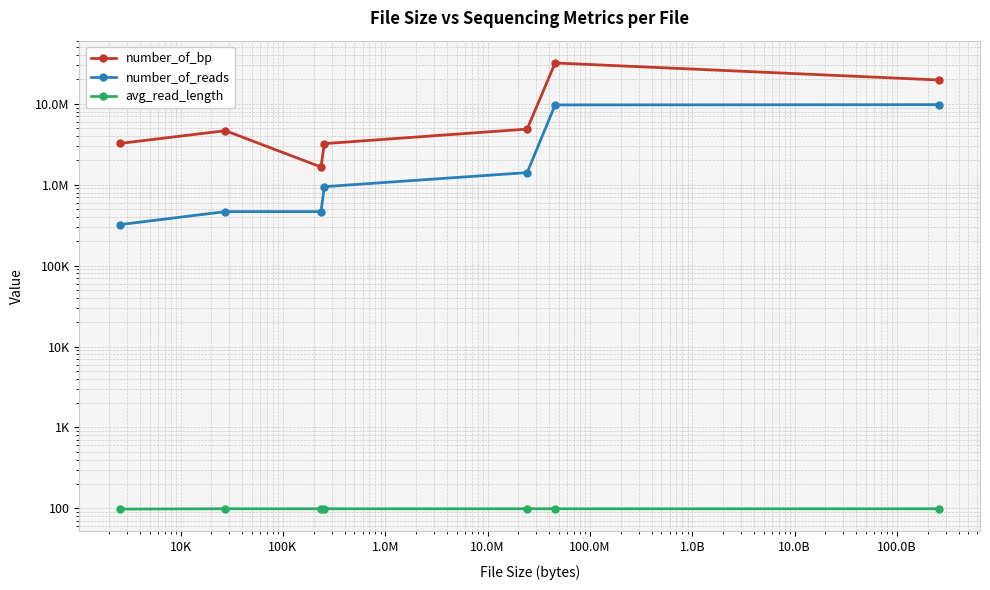

At which label does number_of_reads reach its peak?

100.0M